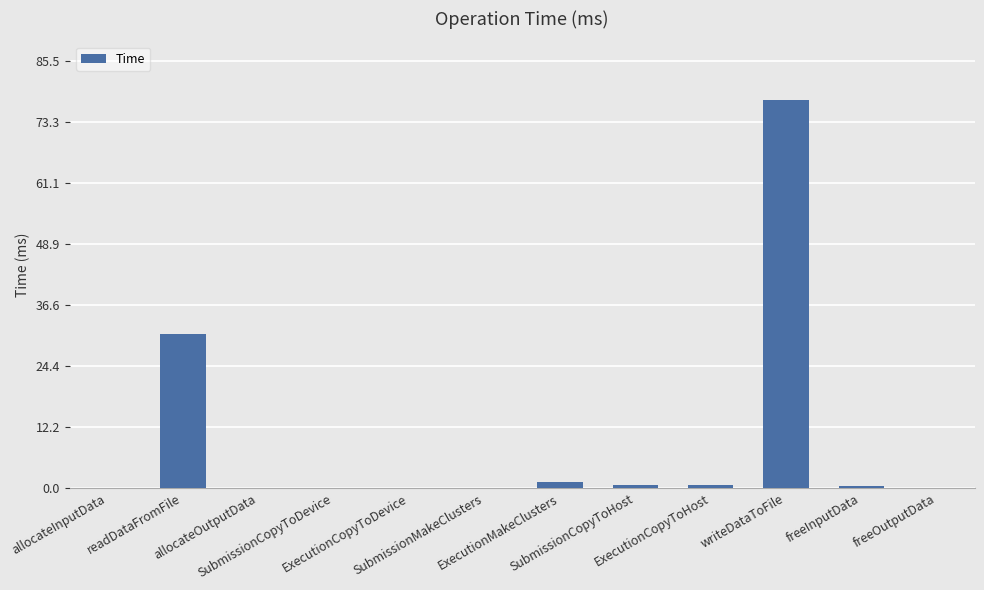

How many distinct data groups are displayed?

1